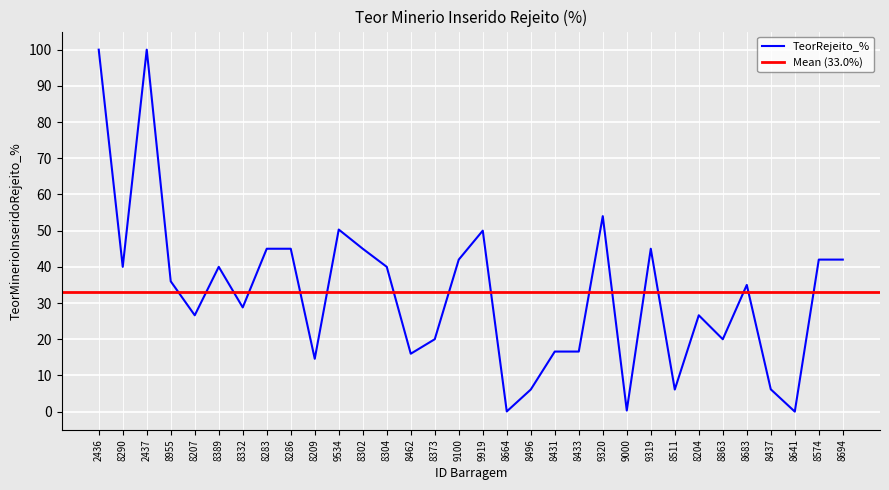

Which label corresponds to the largest value in the chart?

2436